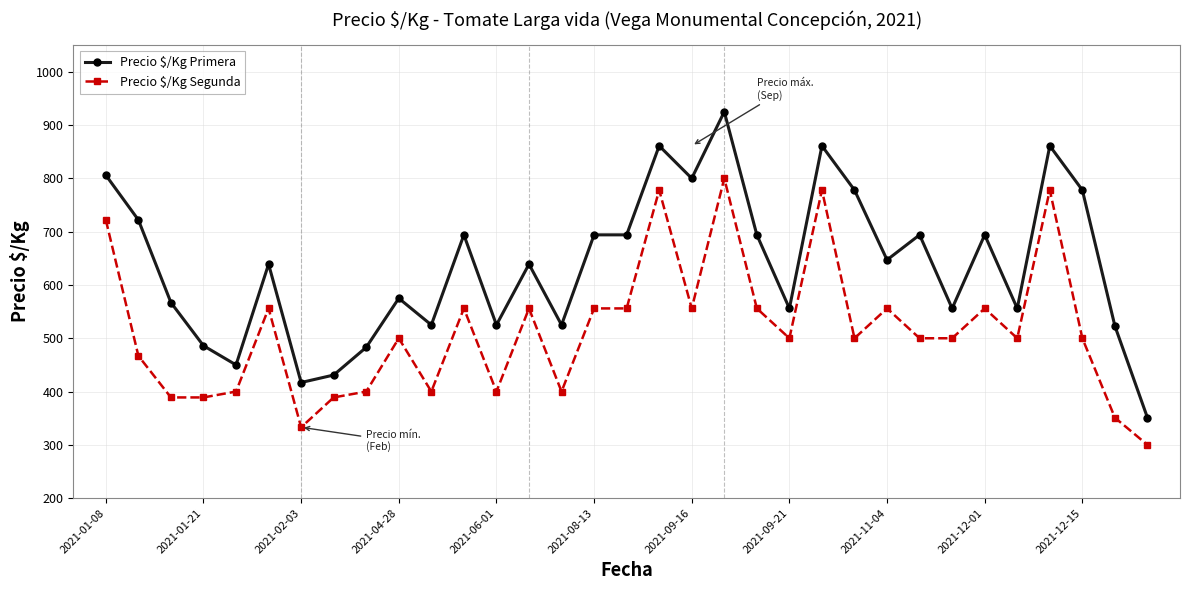

What is the sum of all Precio $/Kg Primera values?

21007